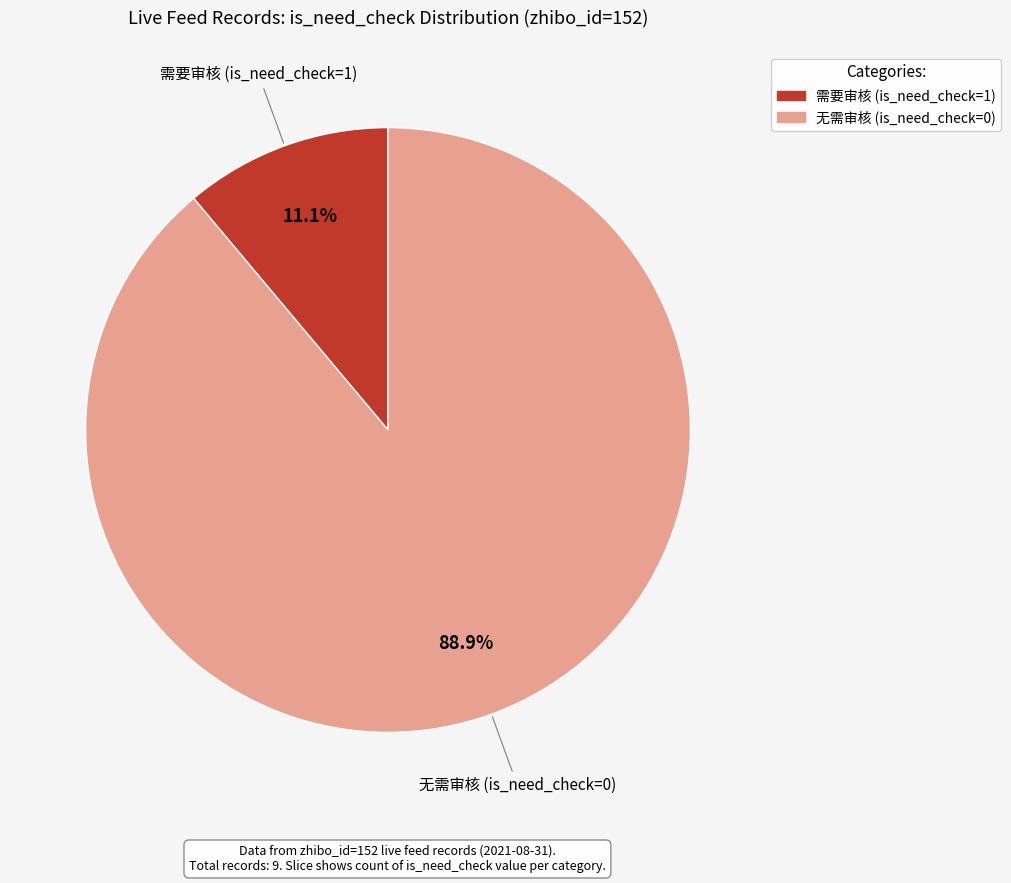

Is there a majority slice in this chart?

Yes